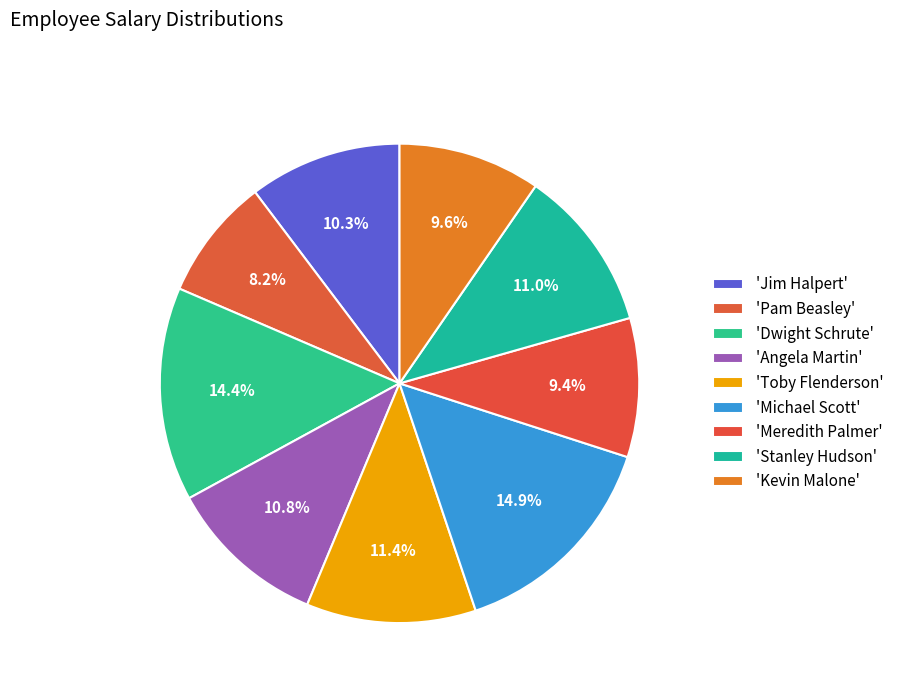

How many slices are in this pie chart?

9